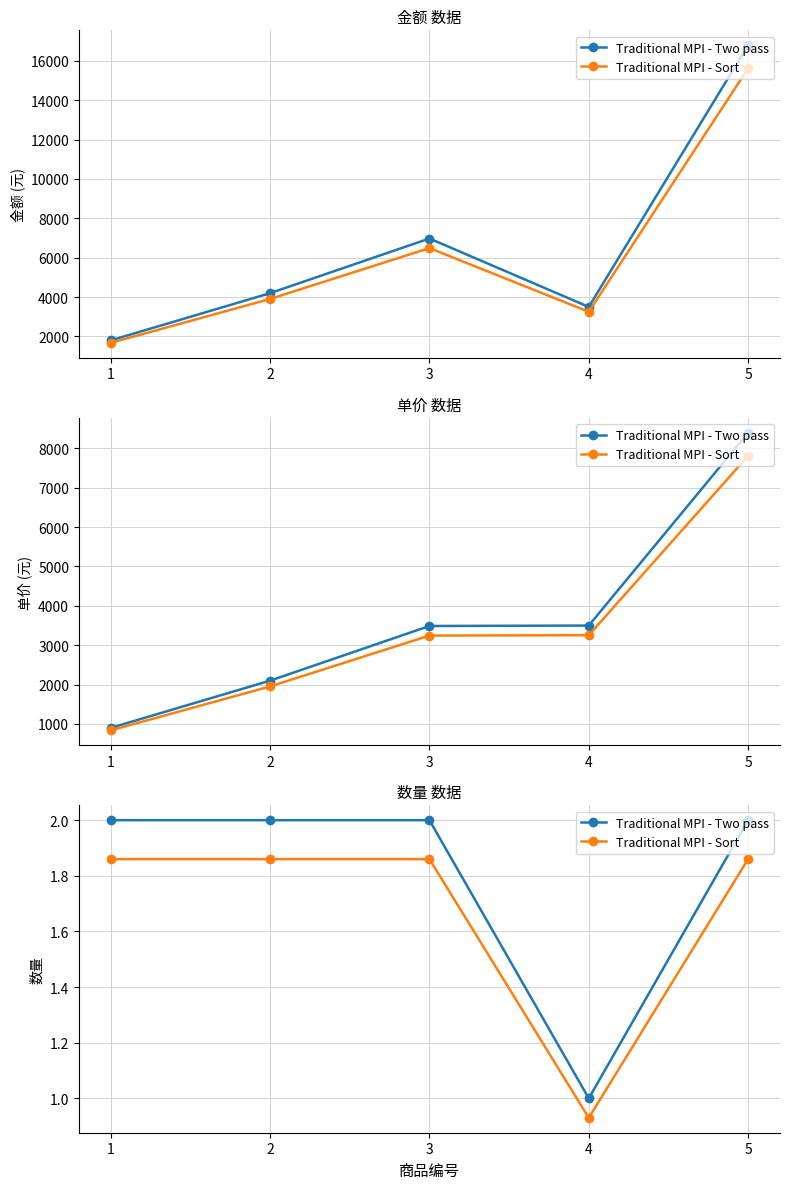

Is it true that Traditional MPI - Two pass equals 0.5 at 2?

False